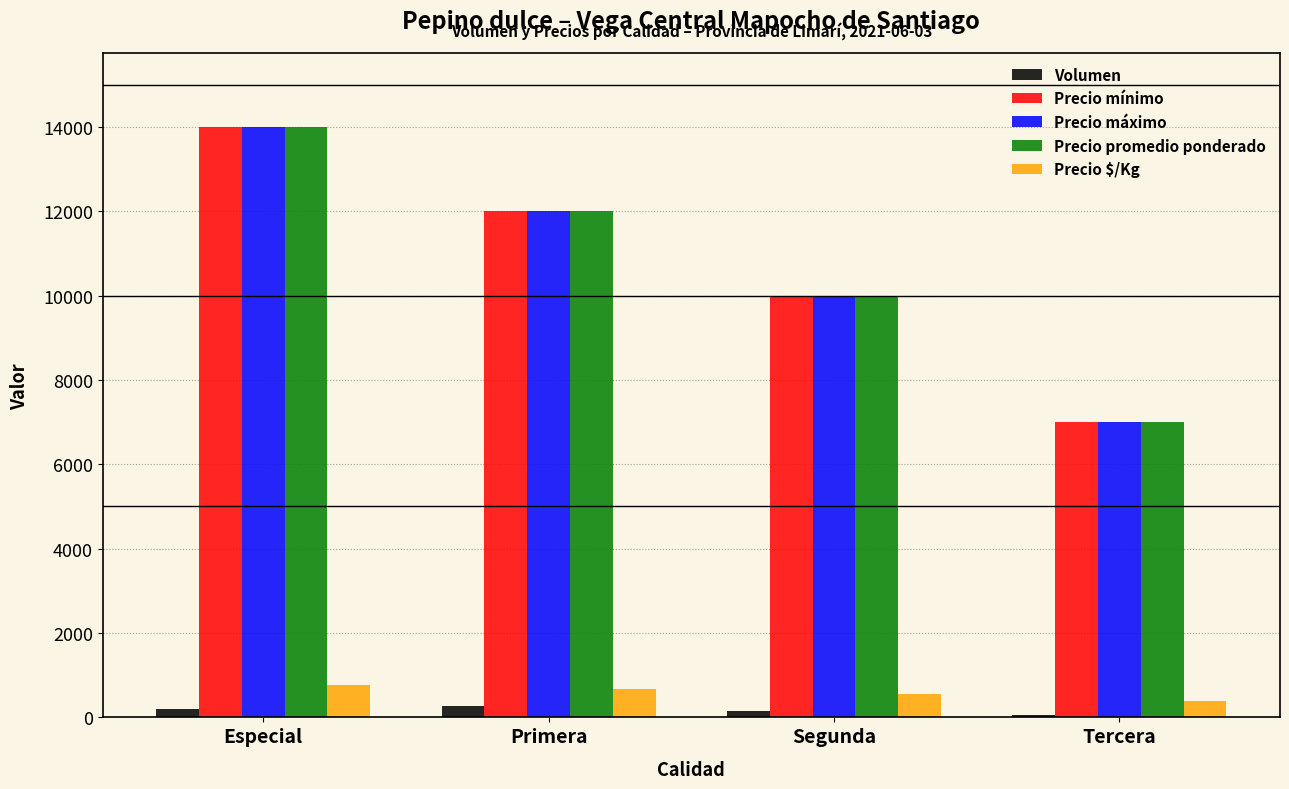

At how many categories does at least one series exceed 887?

4